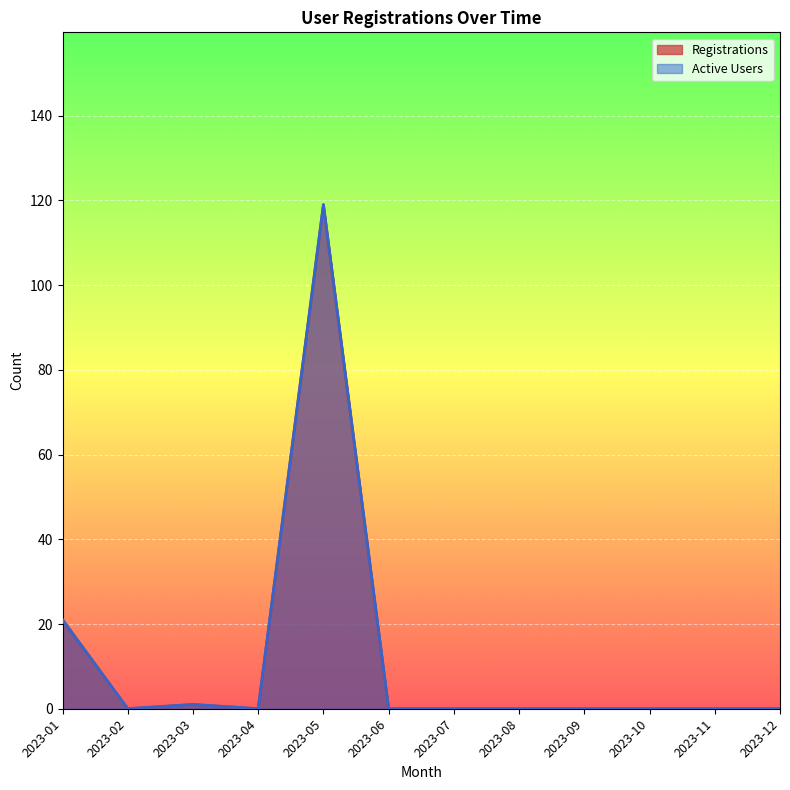

True or false: Active Users has a value of 21 at 2023-01.

True